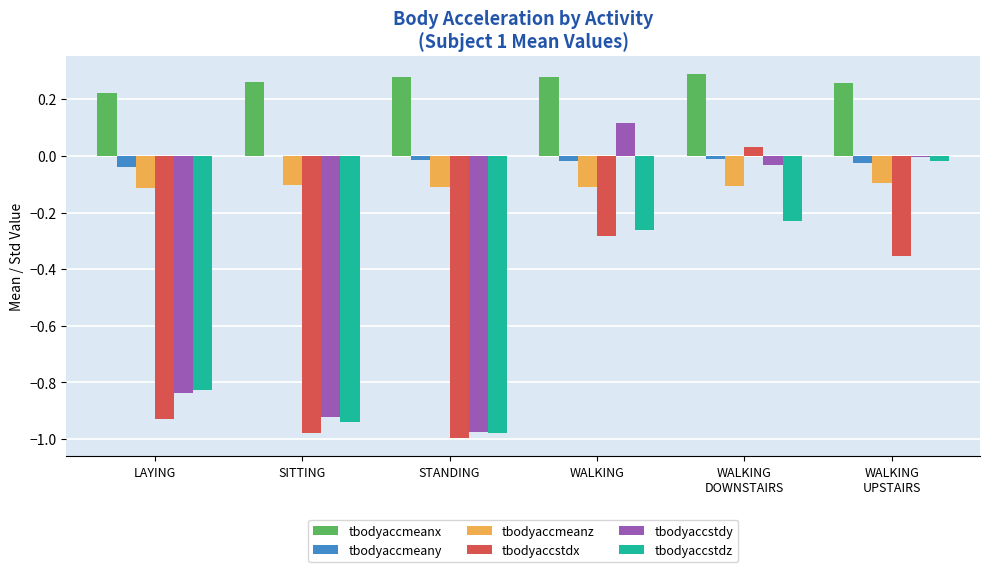

What is the sum of all tbodyaccstdy values?

-2.7